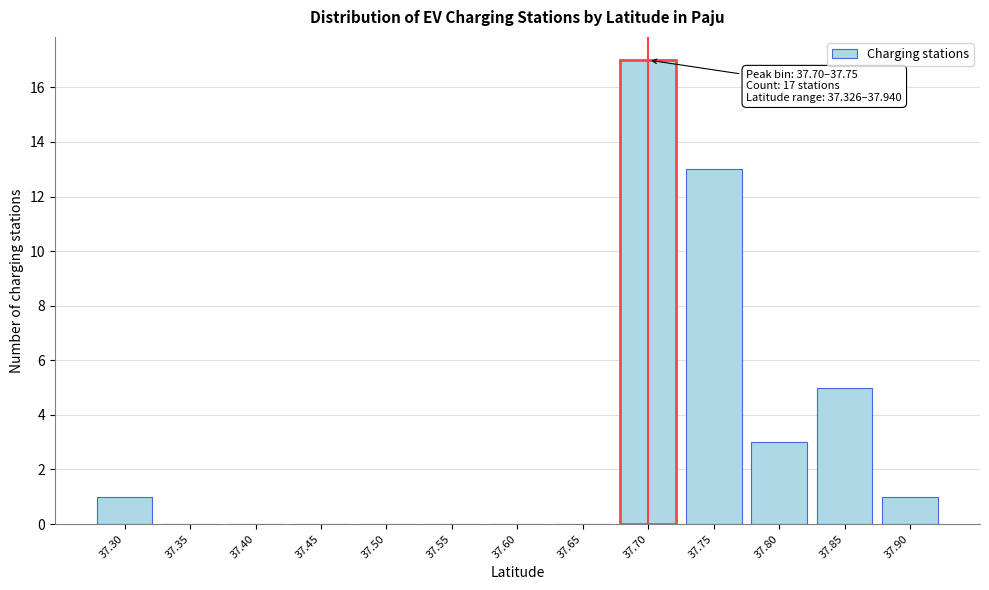

Reading right to left, what are all the values shown in this chart?

37.90=1	37.85=5	37.80=3	37.75=13	37.70=17	37.65=0	37.60=0	37.55=0	37.50=0	37.45=0	37.40=0	37.35=0	37.30=1